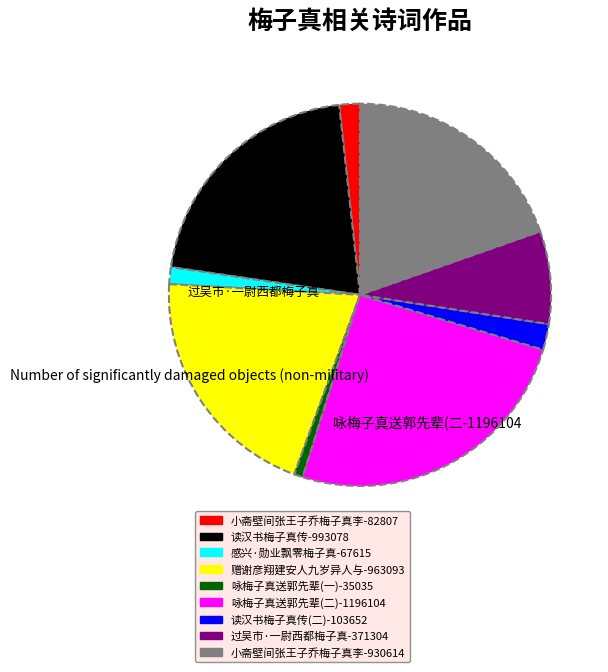

Does any single category account for the majority?

No